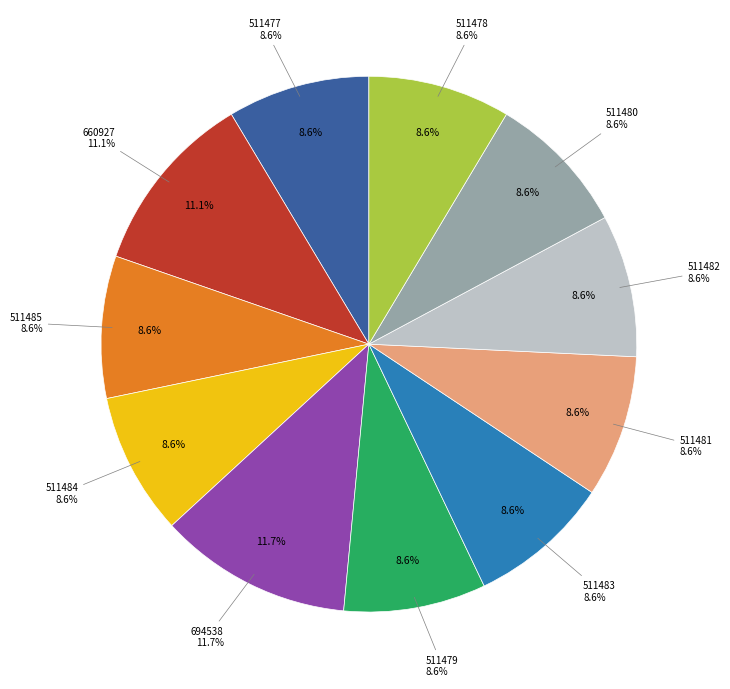

Does any single category account for the majority?

No